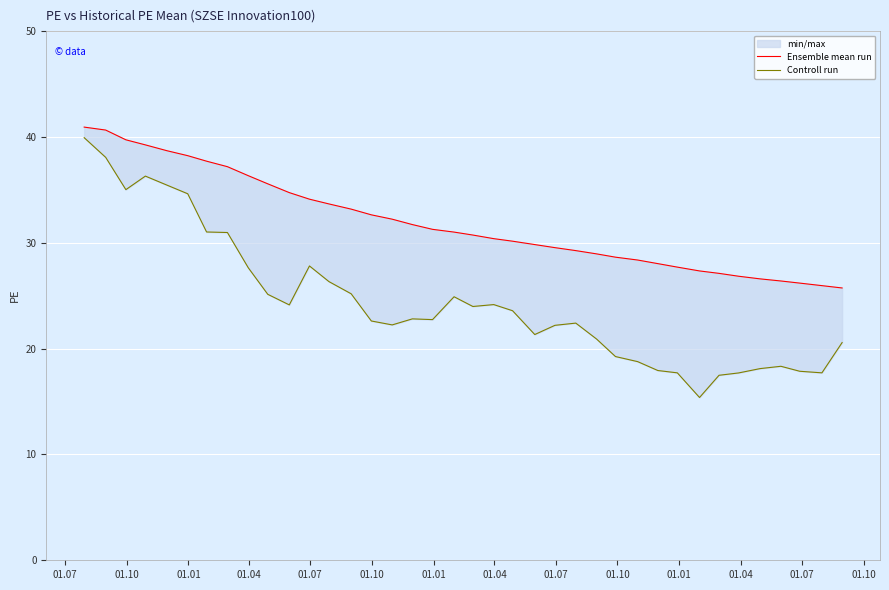

True or false: Ensemble mean run and Controll run intersect in this chart.

False